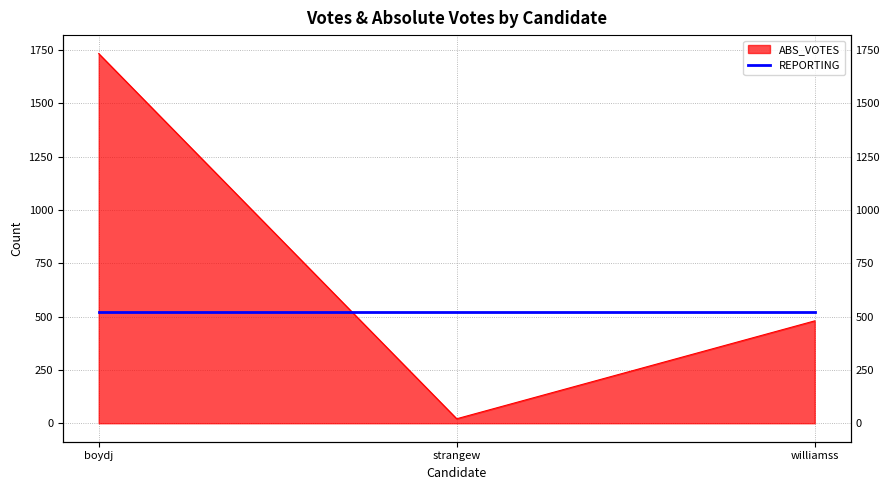

Rank the categories by value from lowest to highest.

strangew, williamss, boydj